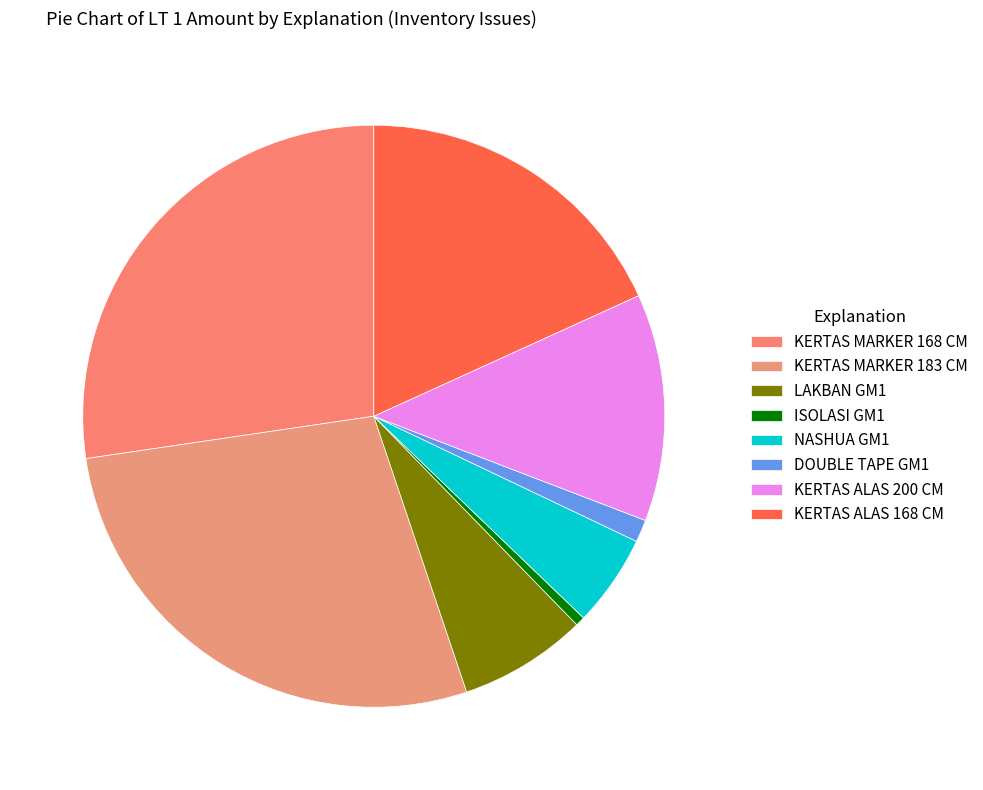

What is the smallest slice in the pie chart?

ISOLASI GM1